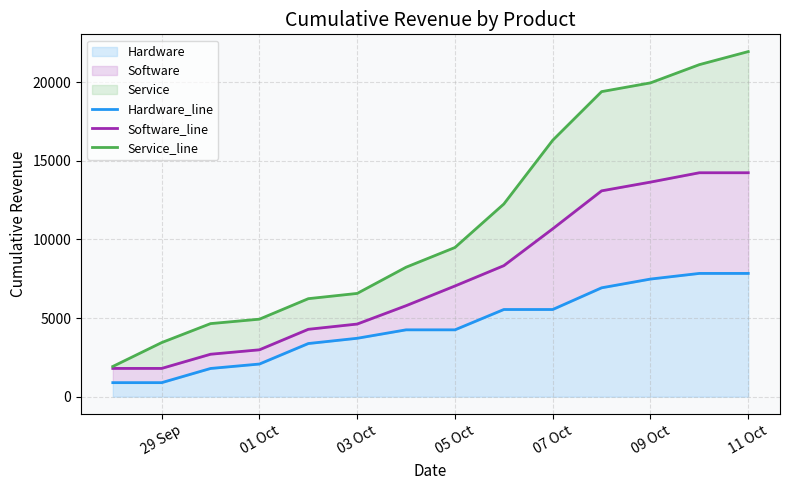

Does the chart have visible grid lines?

Yes